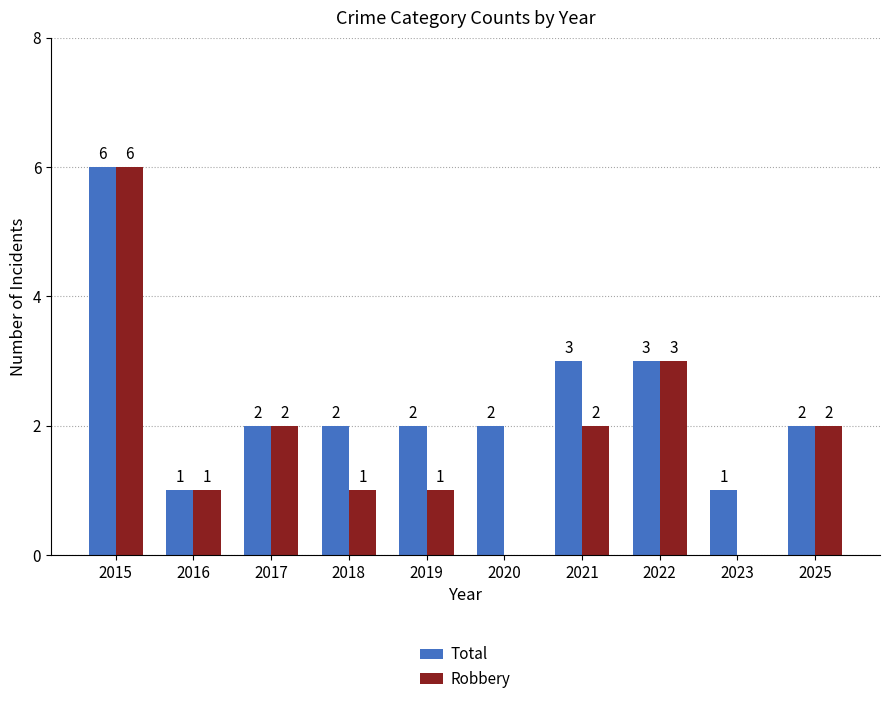

Where does the Robbery series first go above 2?

2015